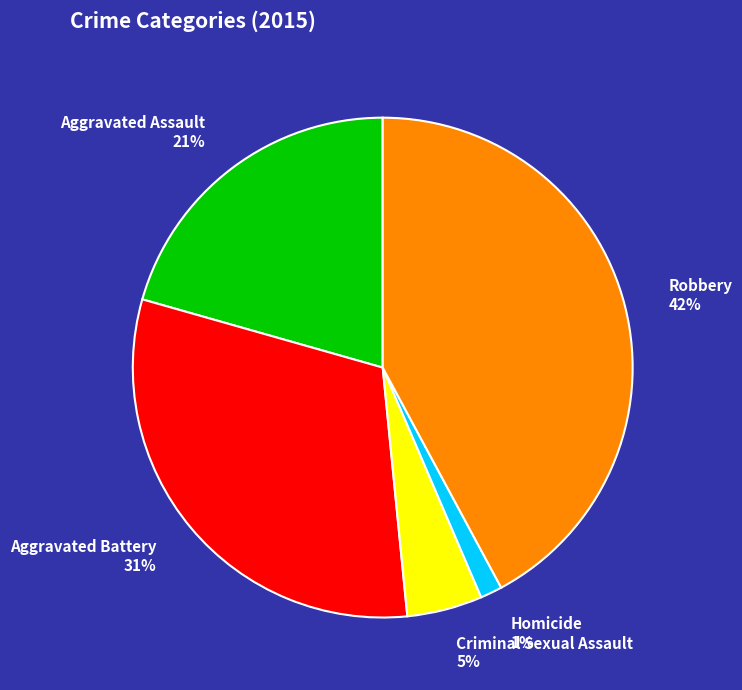

To the nearest percent, what percentage of the pie is Robbery?

42%